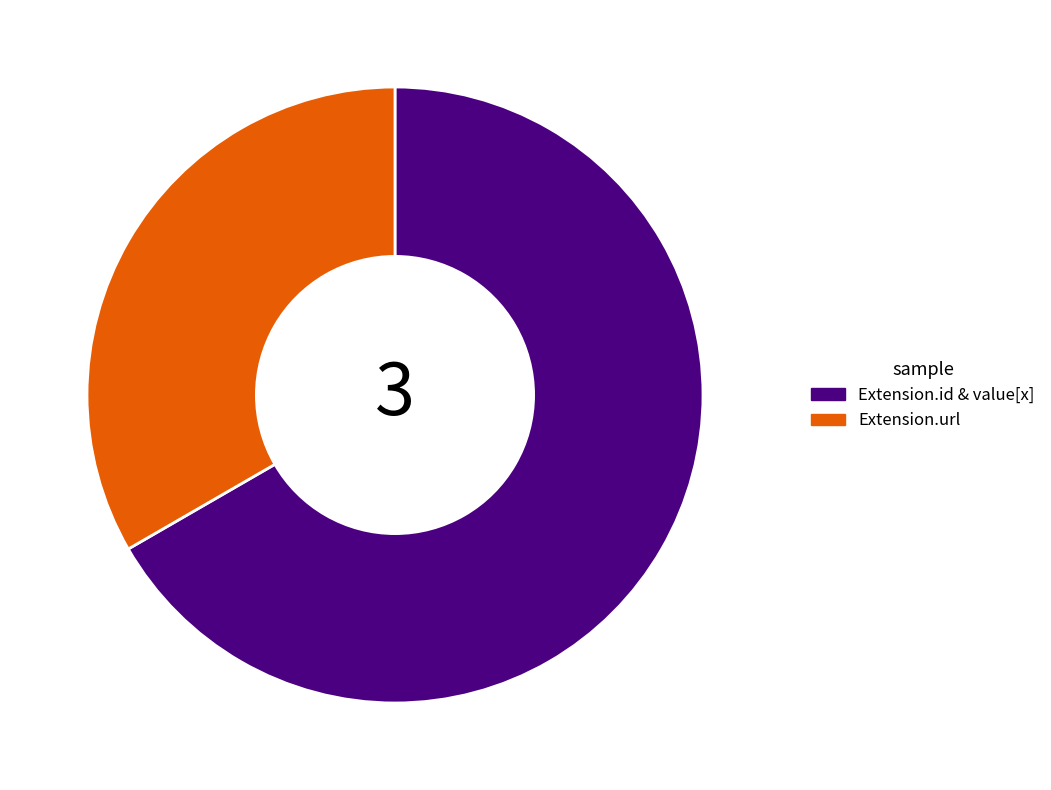

Is there a majority slice in this chart?

Yes